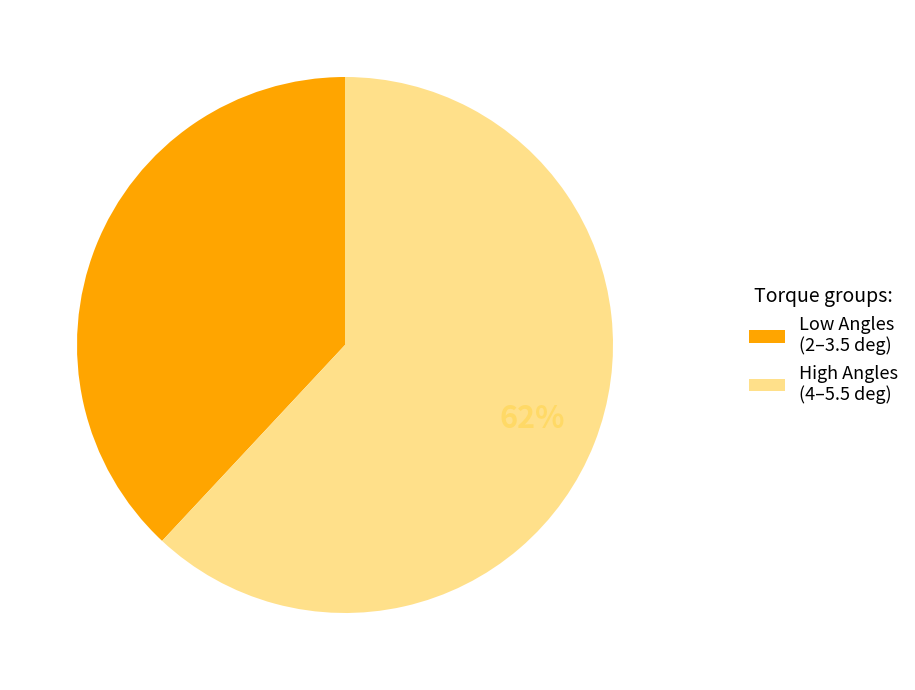

Combined, do Low Angles (2–3.5 deg) and High Angles (4–5.5 deg) account for over 50%?

Yes